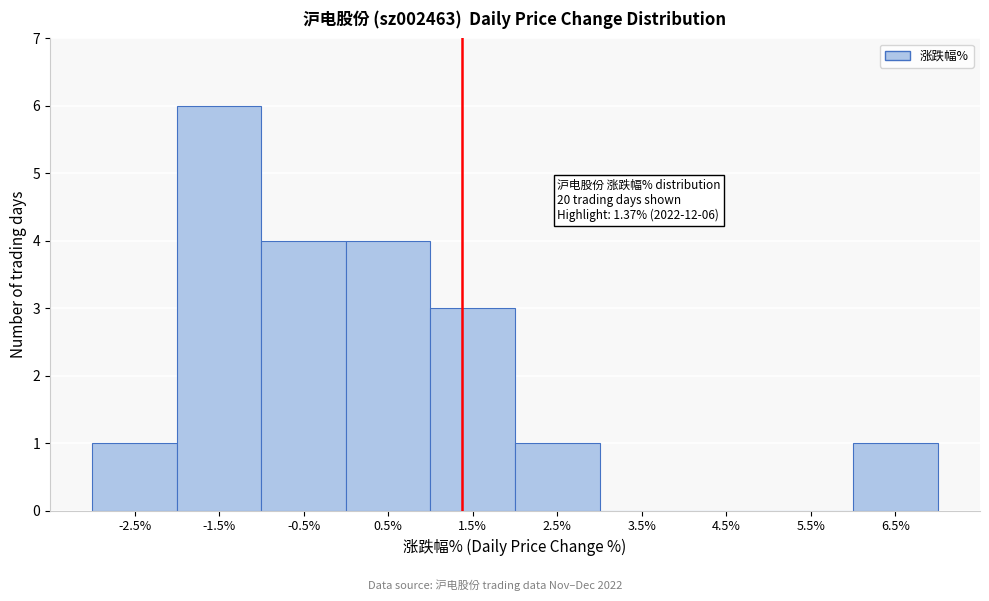

Which range on the x-axis has the tallest bar?

-2 to -1